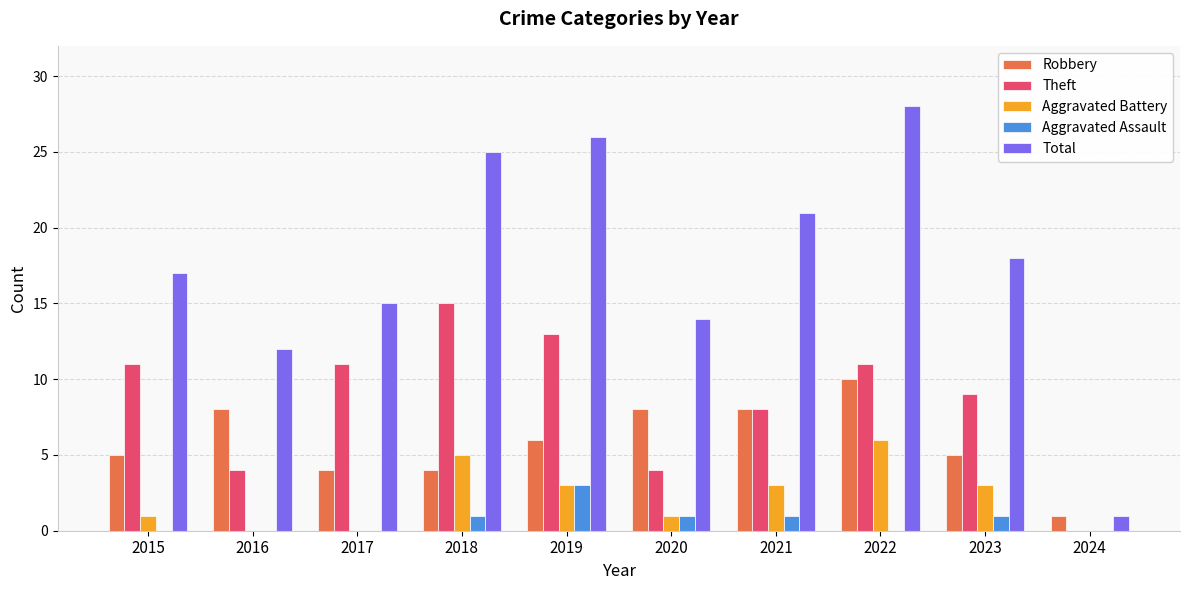

The value of Aggravated Battery at 2017 is -2. True or false?

False